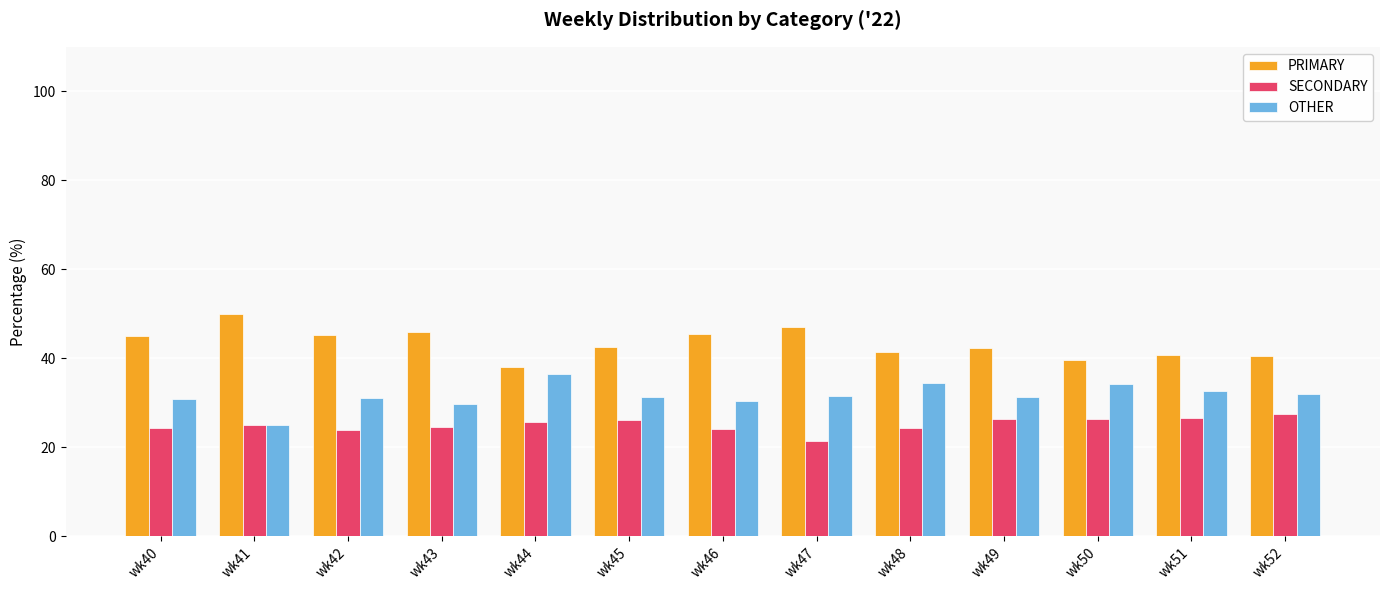

What is the total value across all series at wk51?

100.0